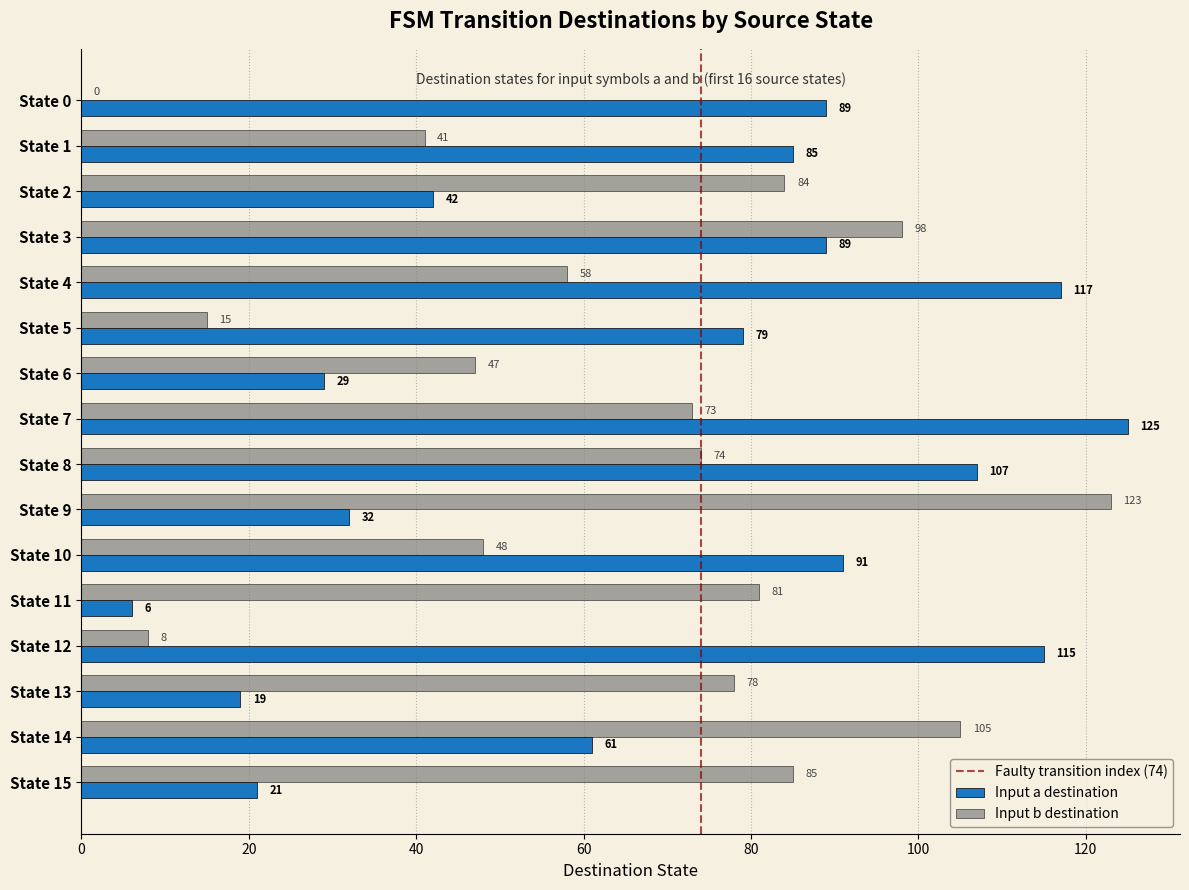

What is the sum of the Input a destination values at State 7 and State 0?

214